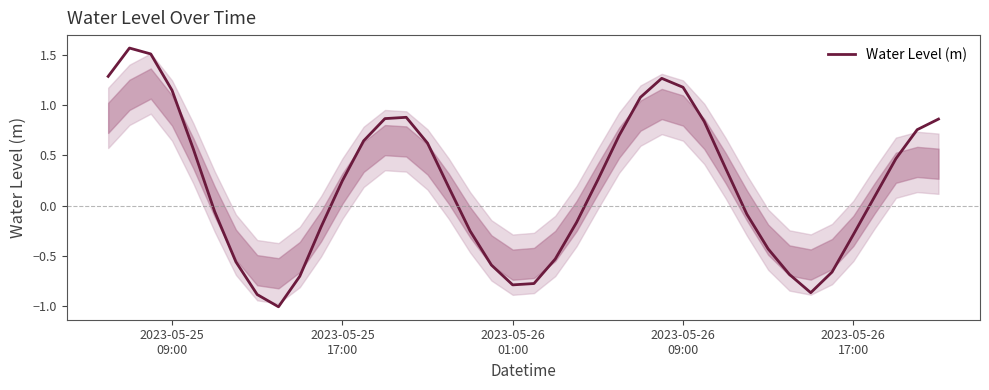

What is the difference between the maximum and minimum values?

2.6